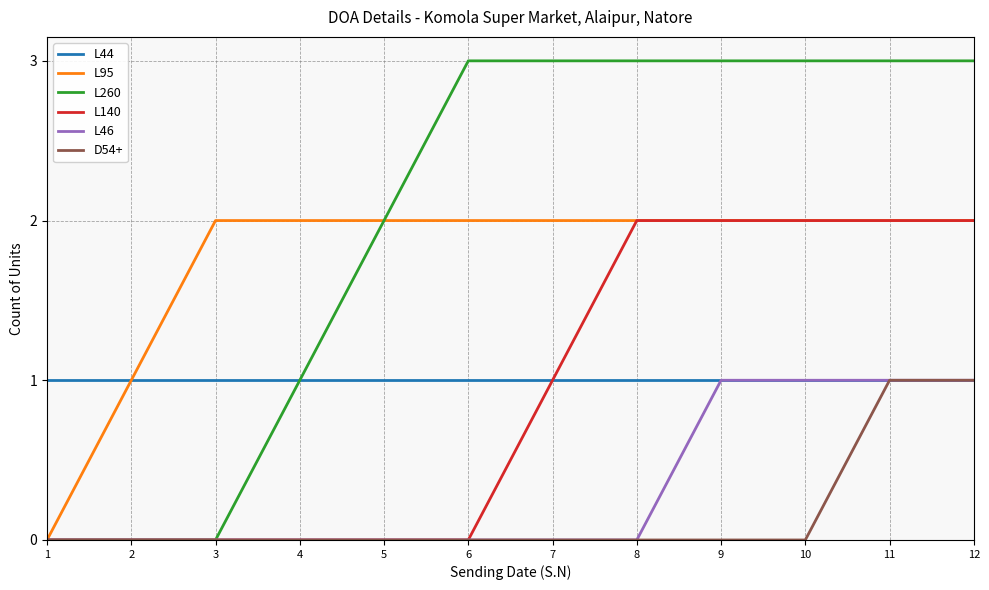

The L44 series shows 1 at 11. True or false?

True